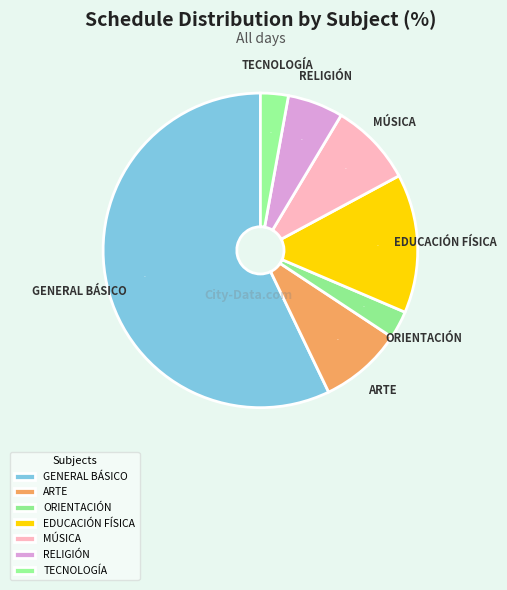

What is the largest slice in the pie chart?

GENERAL BÁSICO